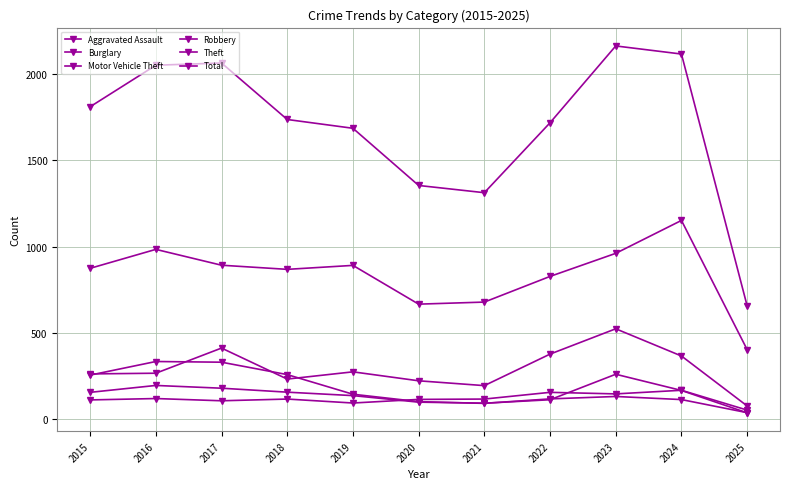

At which category does Burglary reach its first local peak?

2016